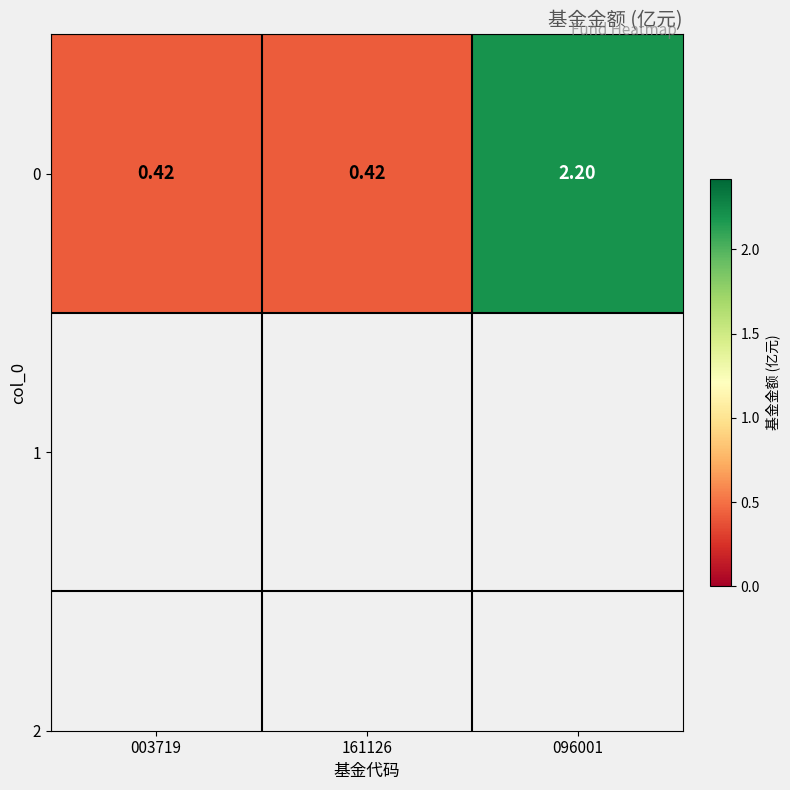

Reading right to left, extract all data points from this chart.

2.2	0.4	0.4